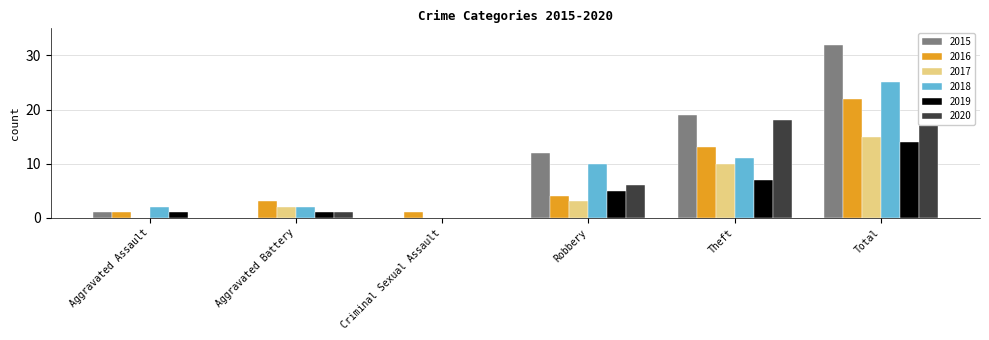

True or false: 2015 has a value of 32 at Total.

True